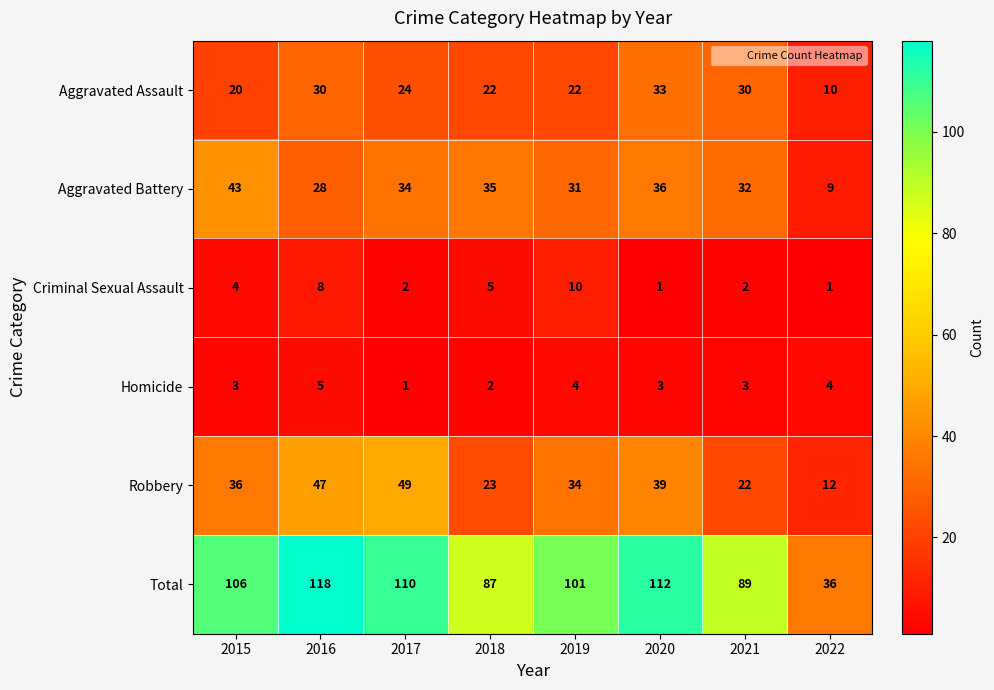

Where is Aggravated Assault nearest to the value 21?

2015